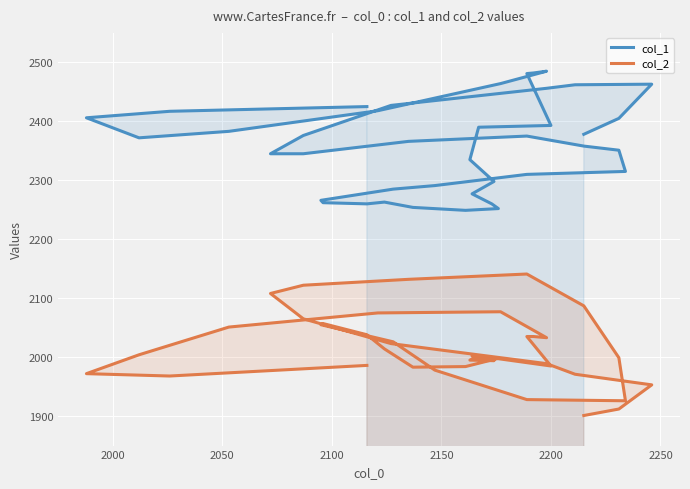

Reading left to right, what are all the values shown in this chart?

col_1: 2378	2405	2463	2462	2456	2427	2376	2345	2345	2366	2375	2358	2351	2315	2310	2291	2285	2266	2262	2260	2263	2254	2249	2252	2260	2277	2298	2335	2390	2393	2481	2482	2485	2464	2418	2383	2372	2406	2417	2425
col_2: 1901	1912	1953	1971	1989	2023	2065	2108	2122	2132	2141	2087	1999	1926	1928	1978	2026	2055	2057	2038	2014	1983	1984	1998	1999	2002	1994	1995	2002	1985	2035	2035	2033	2077	2075	2051	2004	1972	1968	1986